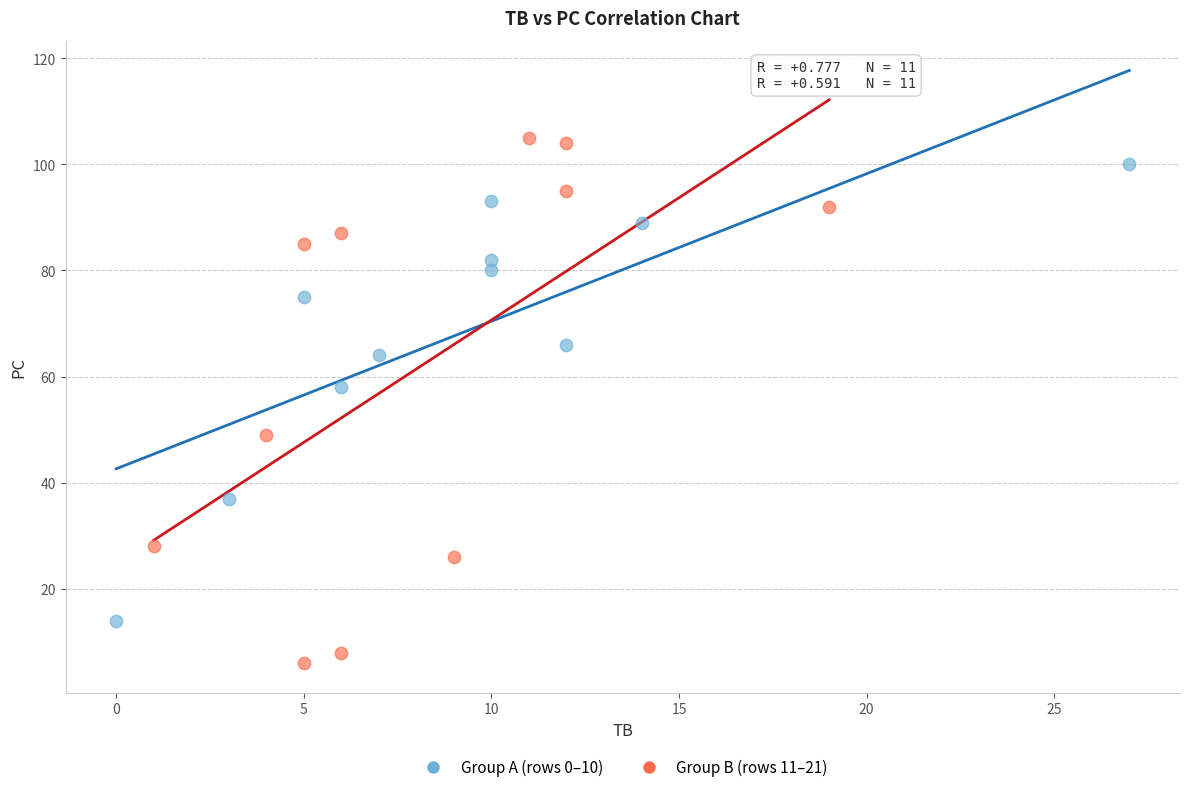

What are all the series names shown in the legend?

Group A (rows 0–10), Group B (rows 11–21)